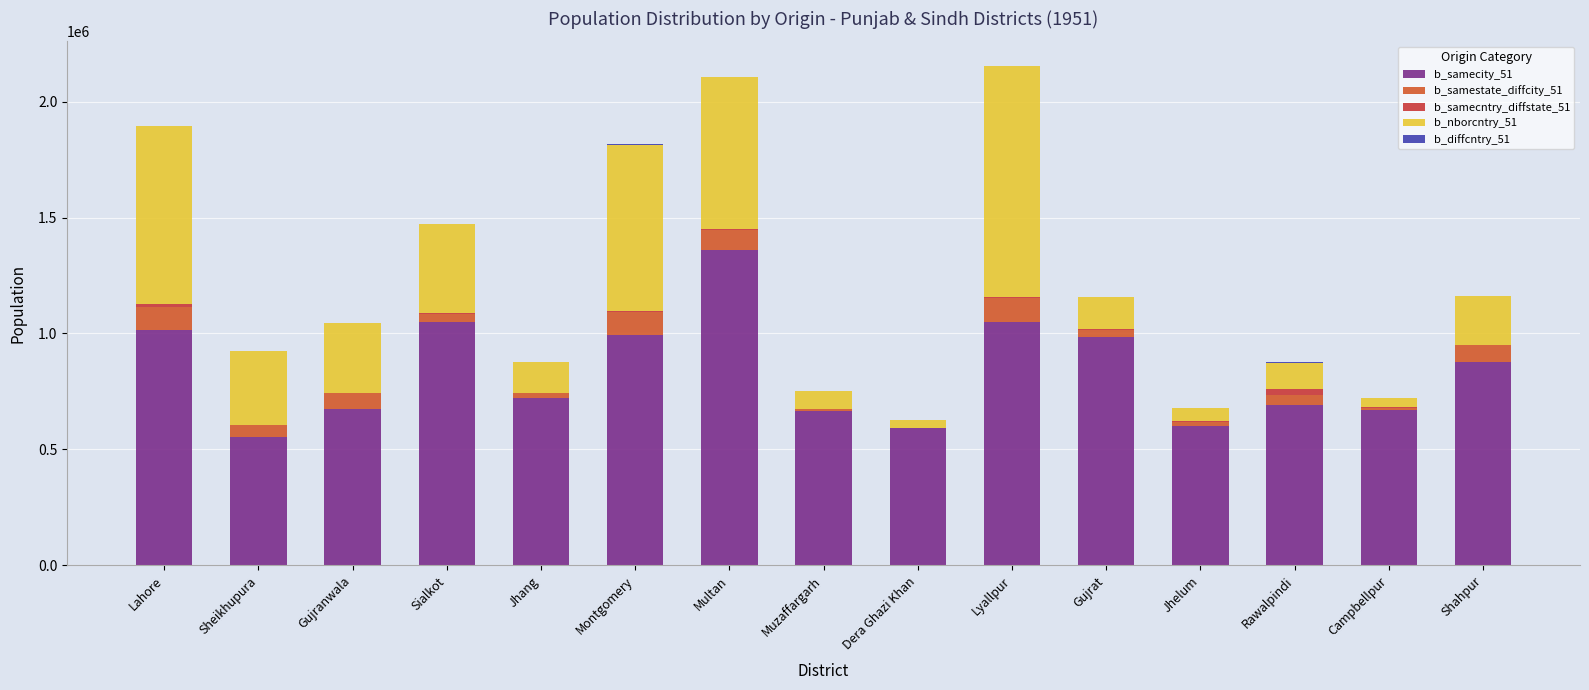

Does the chart contain stacked bars?

Yes